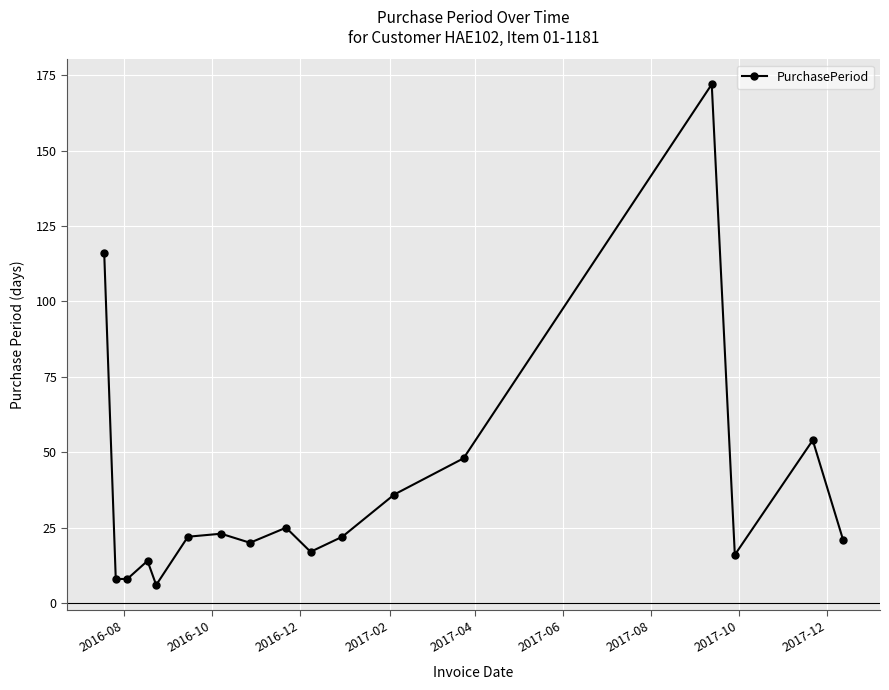

What is the difference between the second highest and minimum values?

110